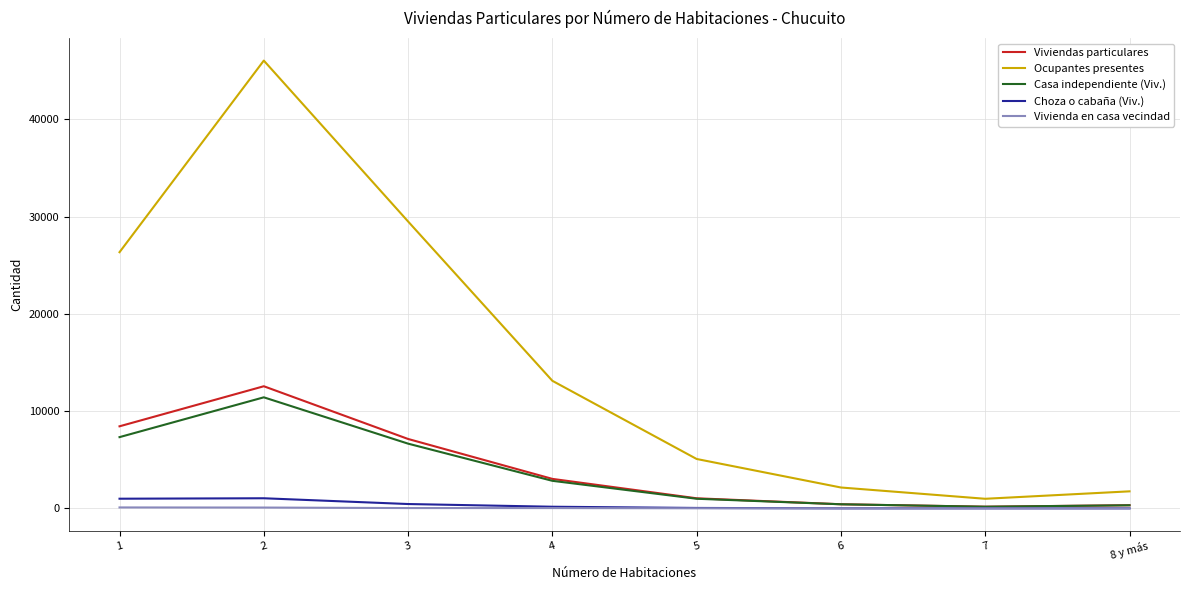

True or false: Ocupantes presentes and Casa independiente (Viv.) intersect in this chart.

False